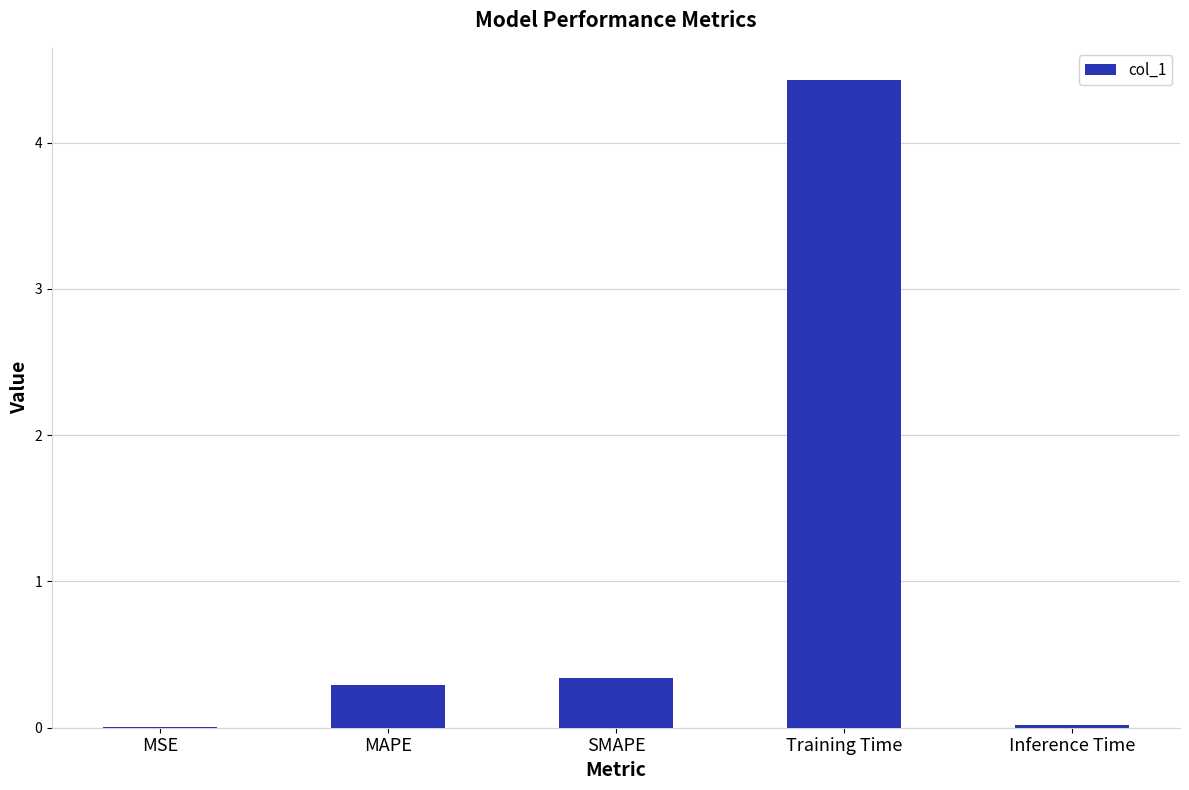

Between MSE and Training Time, which is larger?

Training Time